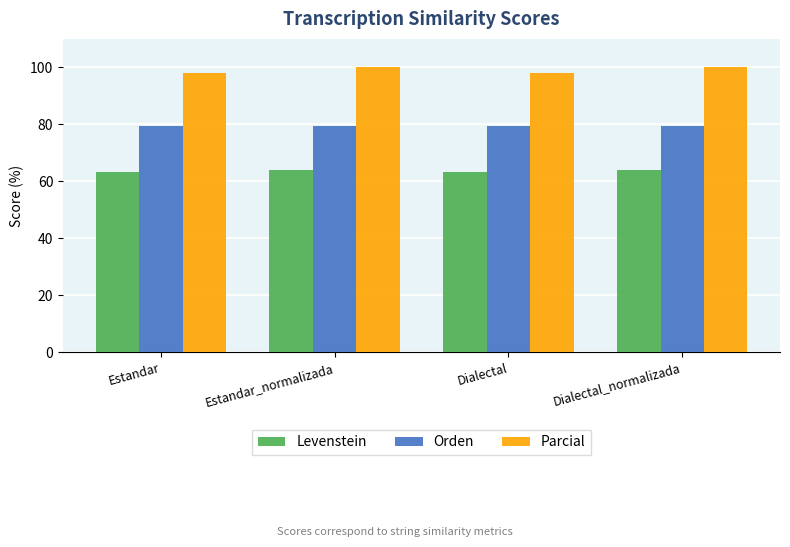

Which series has the largest range (max minus min)?

Parcial